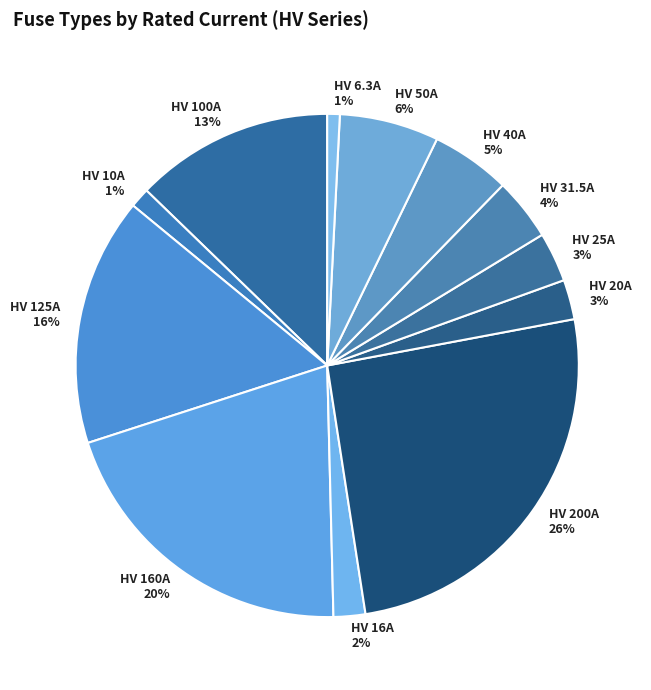

Is it true that HV 100A is 7% of the pie?

False